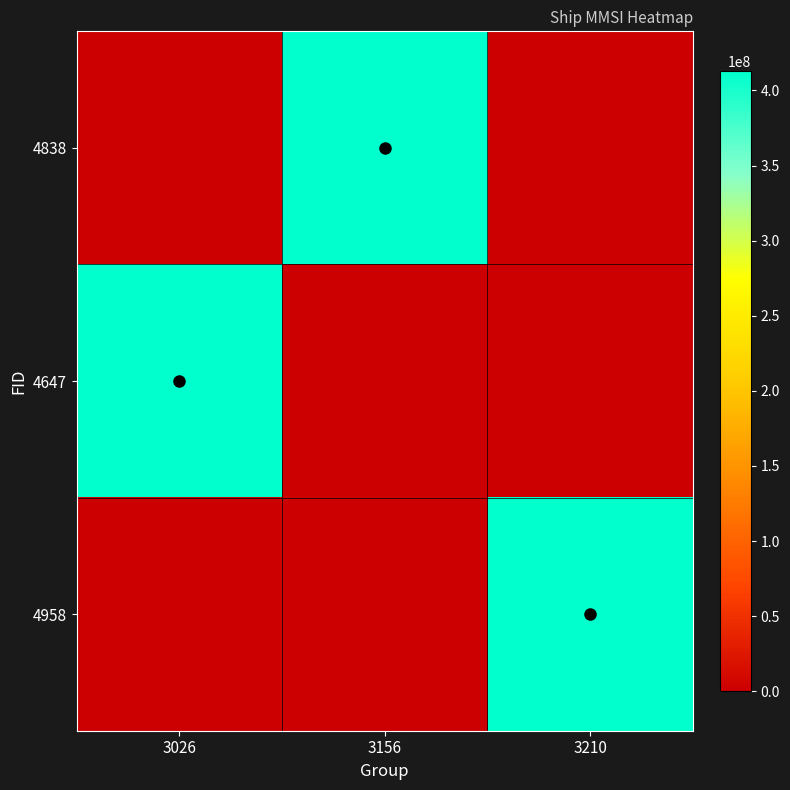

Reading left to right, transcribe all the data shown in this chart.

4838: 3026=0	3156=413053552	3210=0
4647: 3026=413053552	3156=0	3210=0
4958: 3026=0	3156=0	3210=413053552